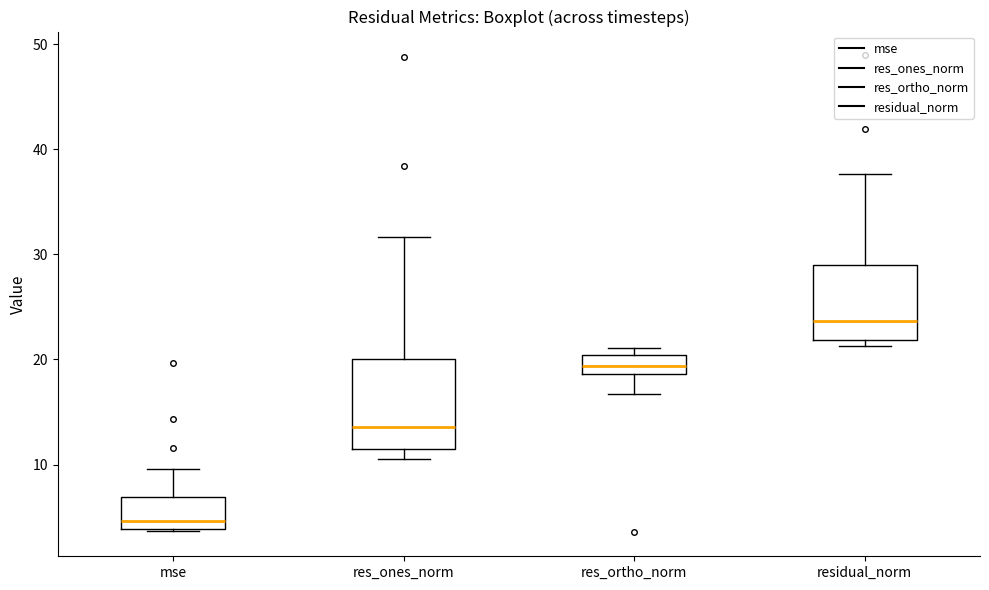

Where does the upper whisker of the box for mse end on the y-axis? The values are not printed on the chart, so give them approximately, as read against the axis.

10